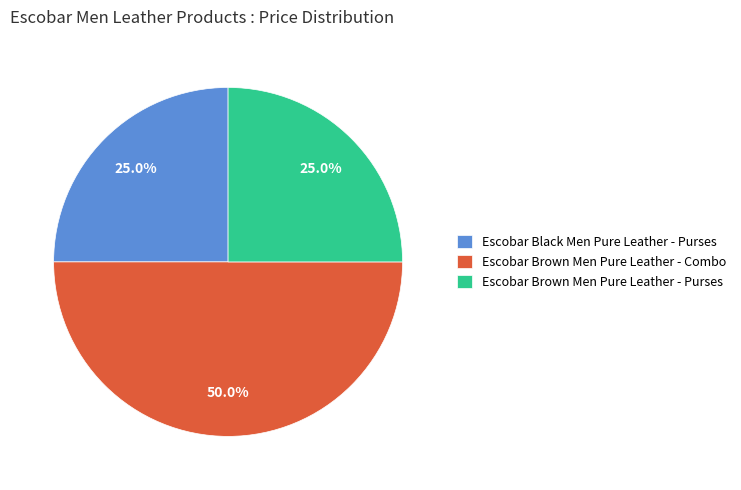

The Escobar Brown Men Pure Leather - Combo slice represents 63% of the pie. True or false?

False